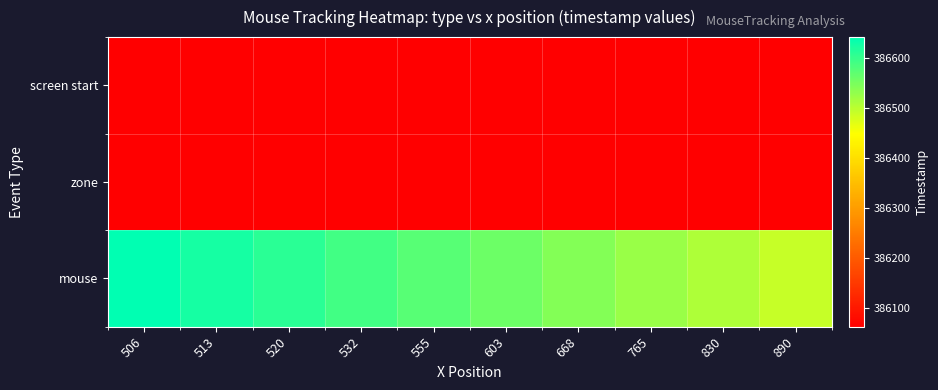

Count the number of data series in this chart.

3